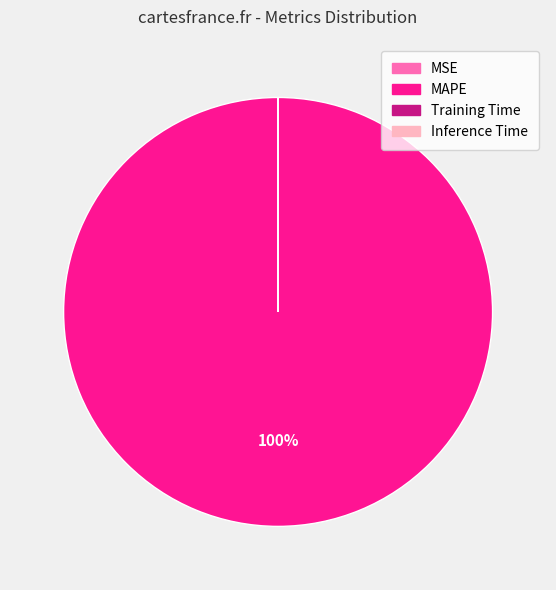

Is there any slice that represents more than half of the pie?

Yes